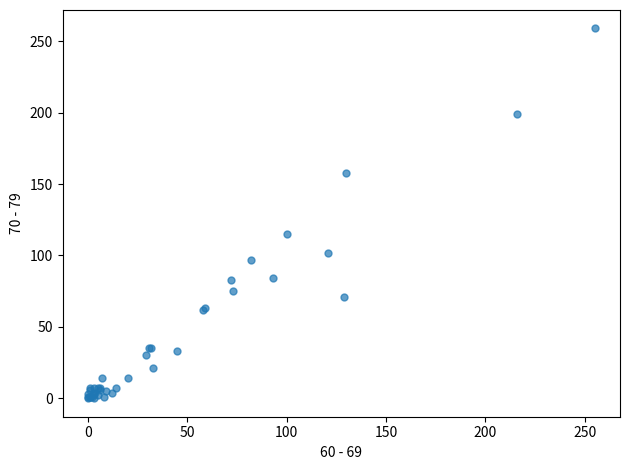

What Y value in the scatter plot is closest to 129?

115